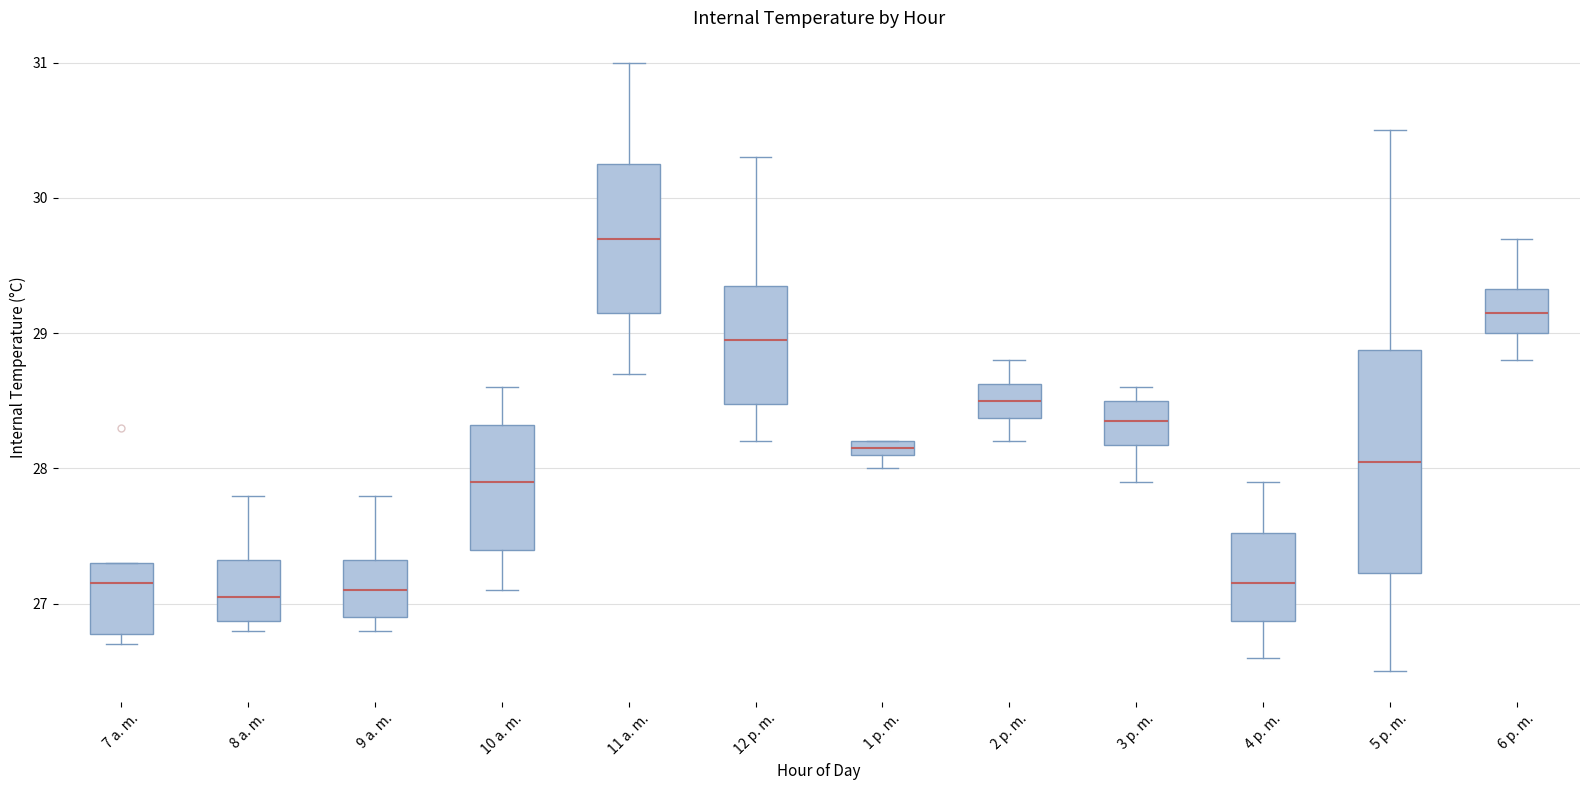

Which box has the highest median line?

11 a. m.